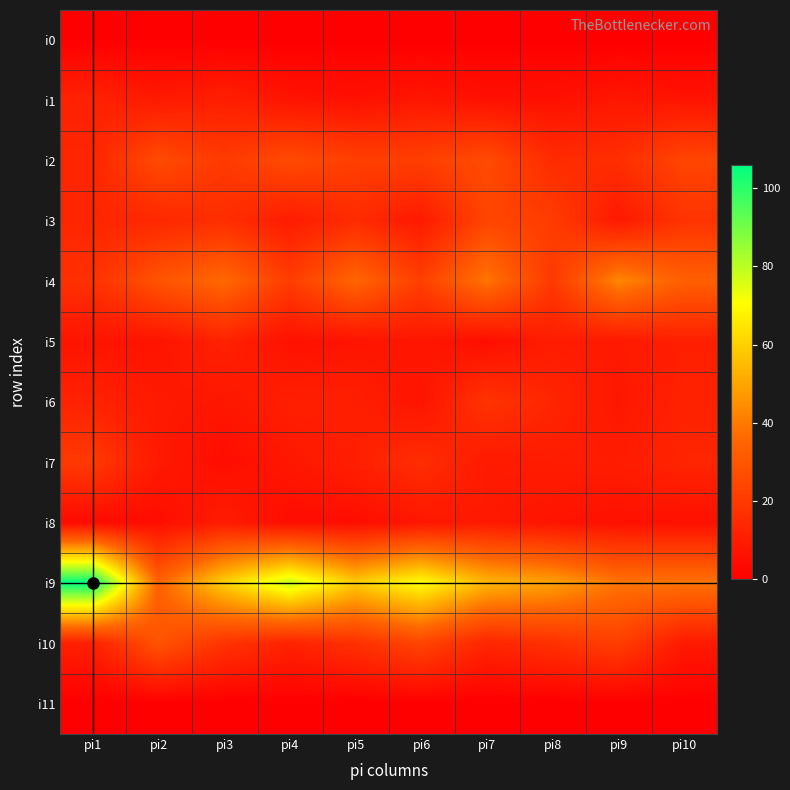

Which series has the largest total across all categories?

i9